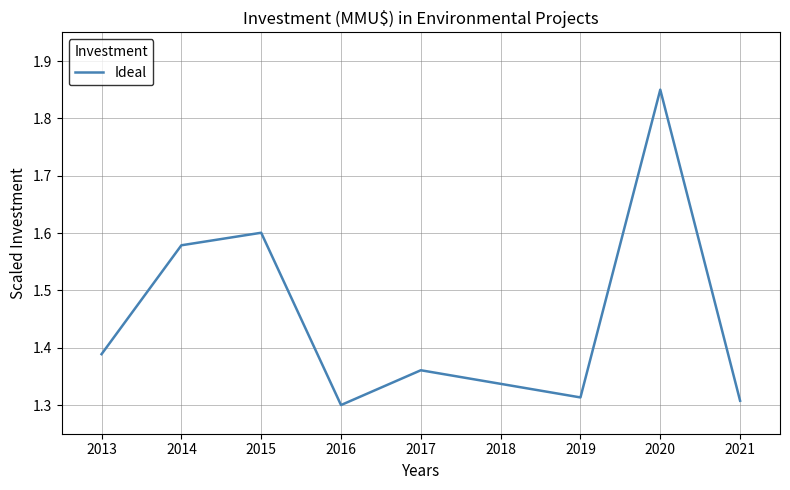

True or false: the data shows 0.6 at 2021.

False